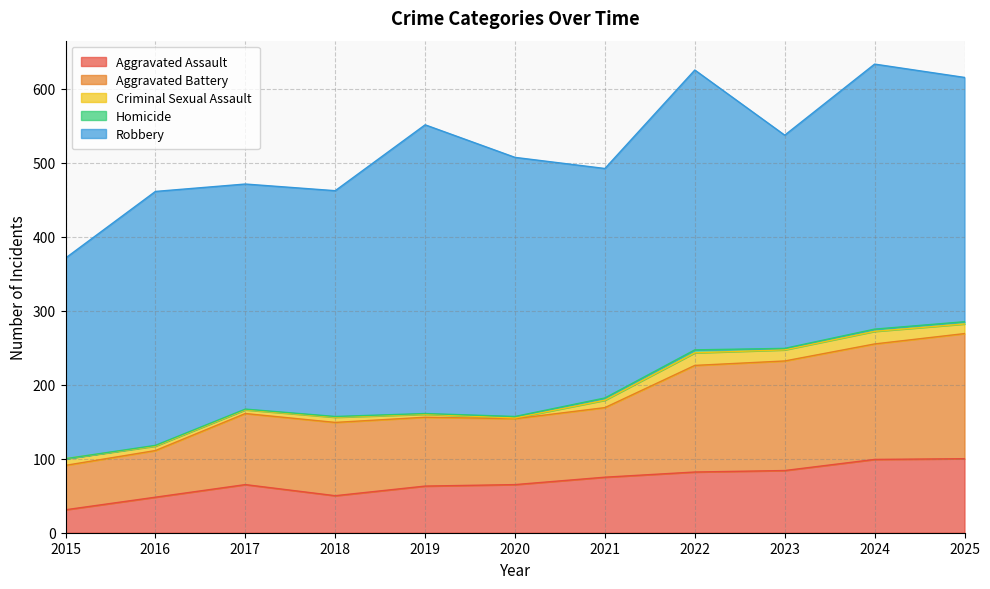

Is the value of Aggravated Battery at 2025 greater than the value of Criminal Sexual Assault at 2024?

Yes